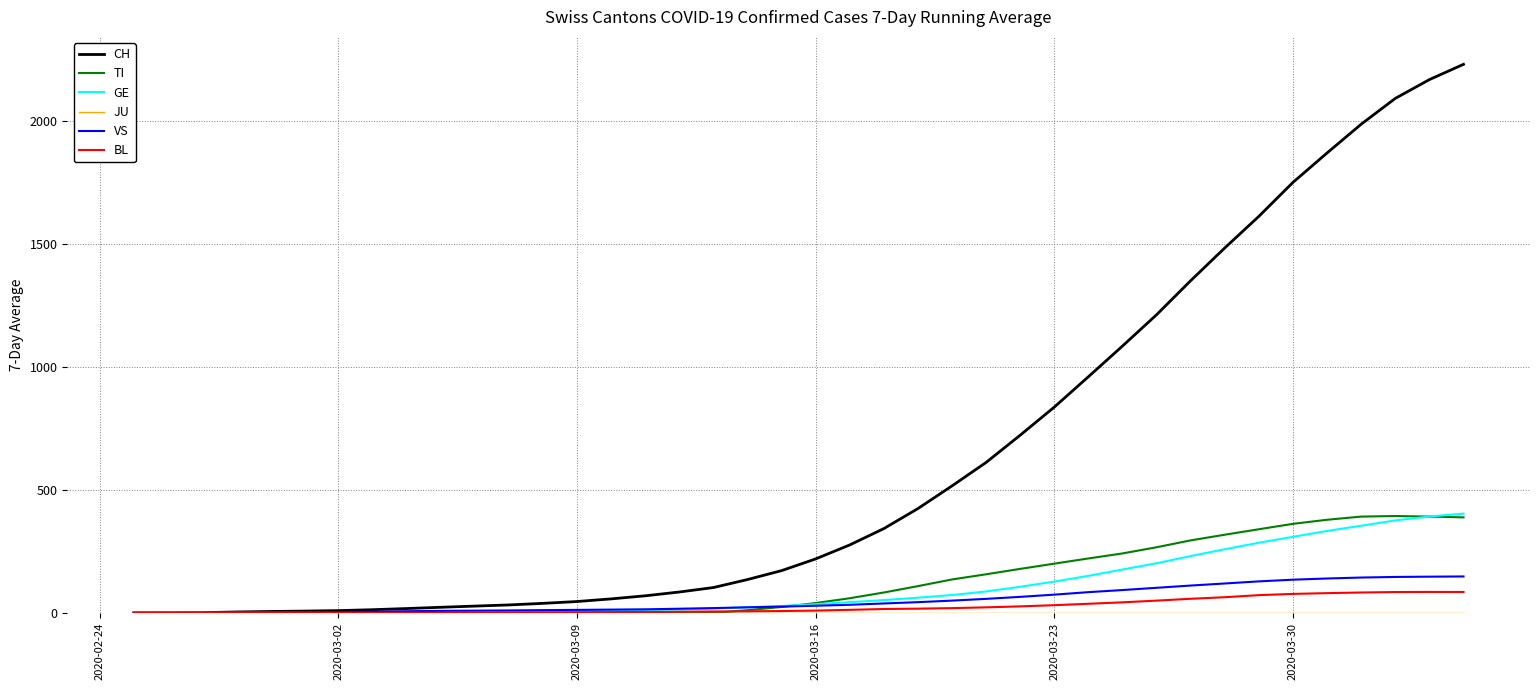

Which series has the widest spread of values?

CH